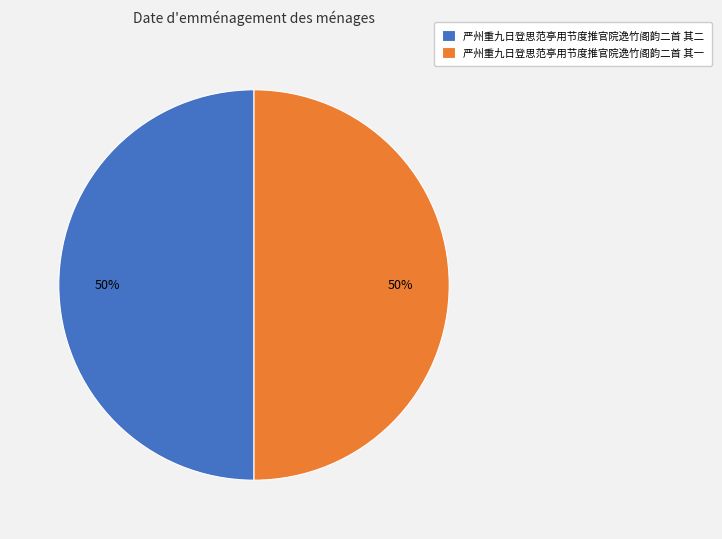

Is the sum of 严州重九日登思范亭用节度推官院逸竹阁韵二首 其二 and 严州重九日登思范亭用节度推官院逸竹阁韵二首 其一 greater than half?

Yes